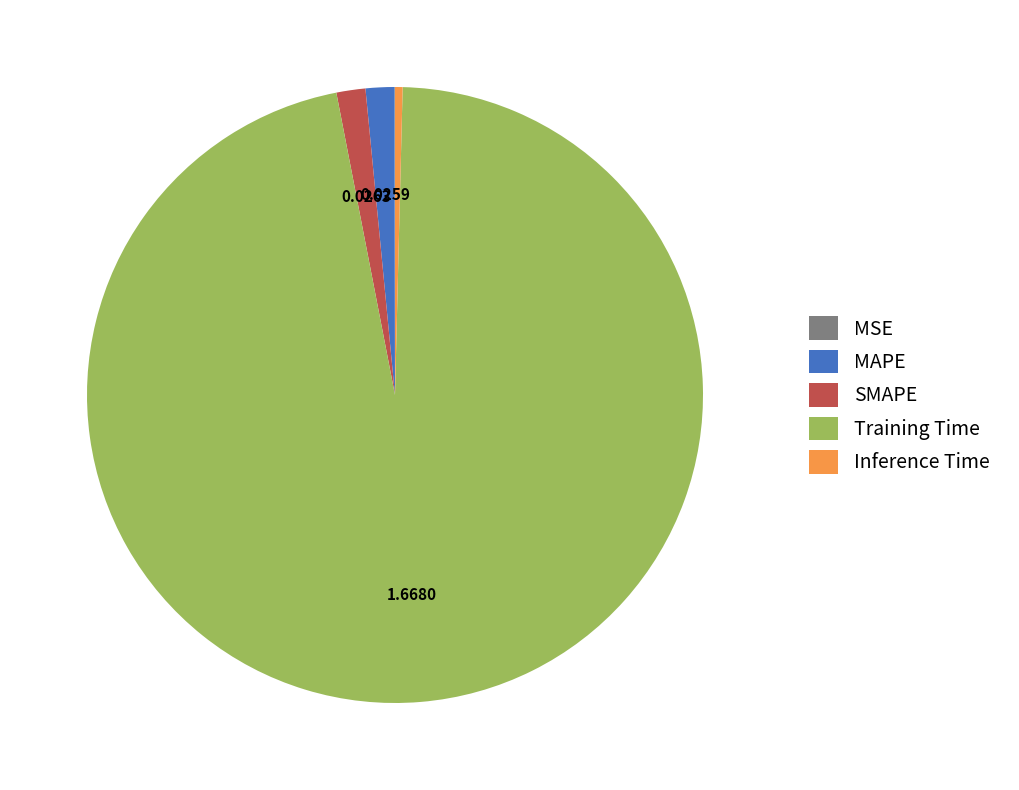

Does MAPE represent more than half of the total?

No